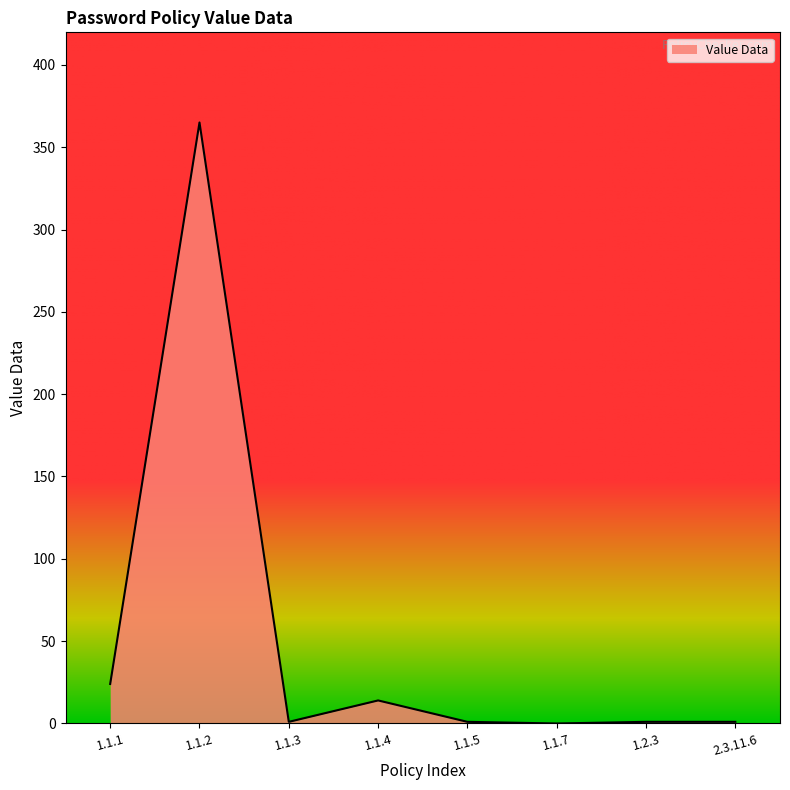

How many categories are shown in the chart?

8